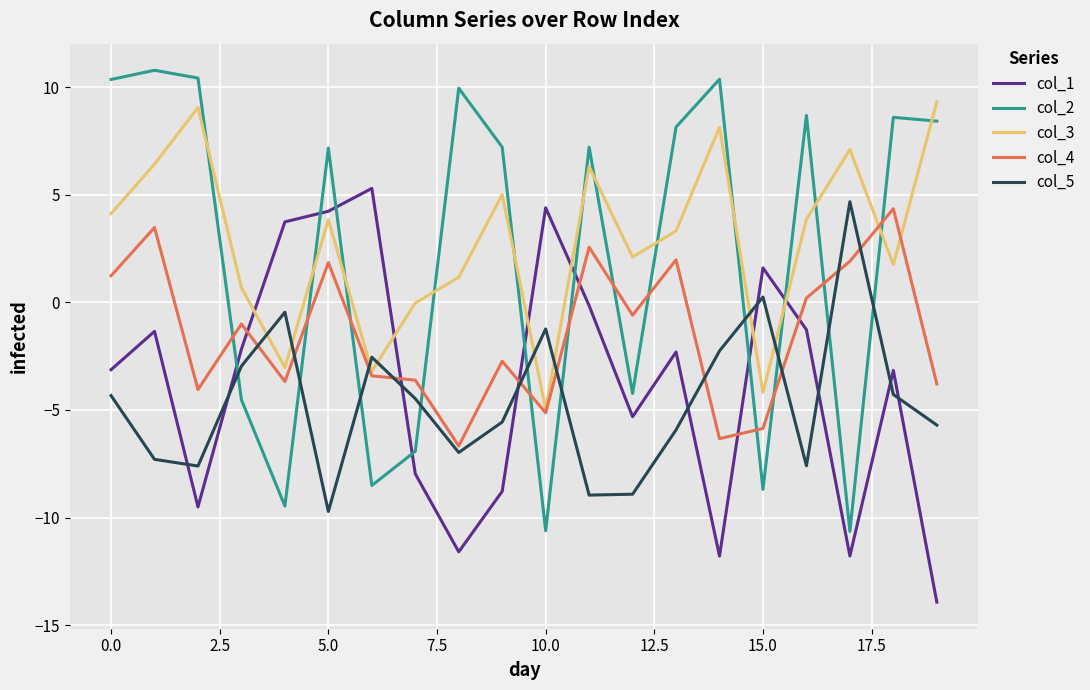

True or false: col_2 and col_5 intersect in this chart.

True